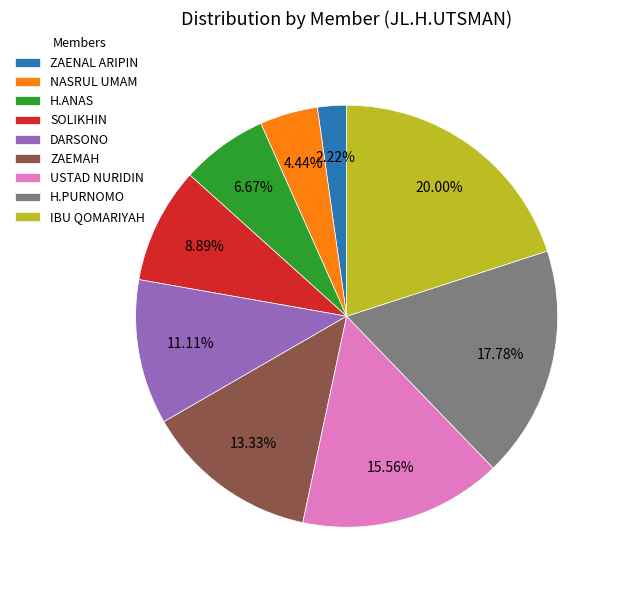

What percentage is the IBU QOMARIYAH slice, to the nearest percent?

20%